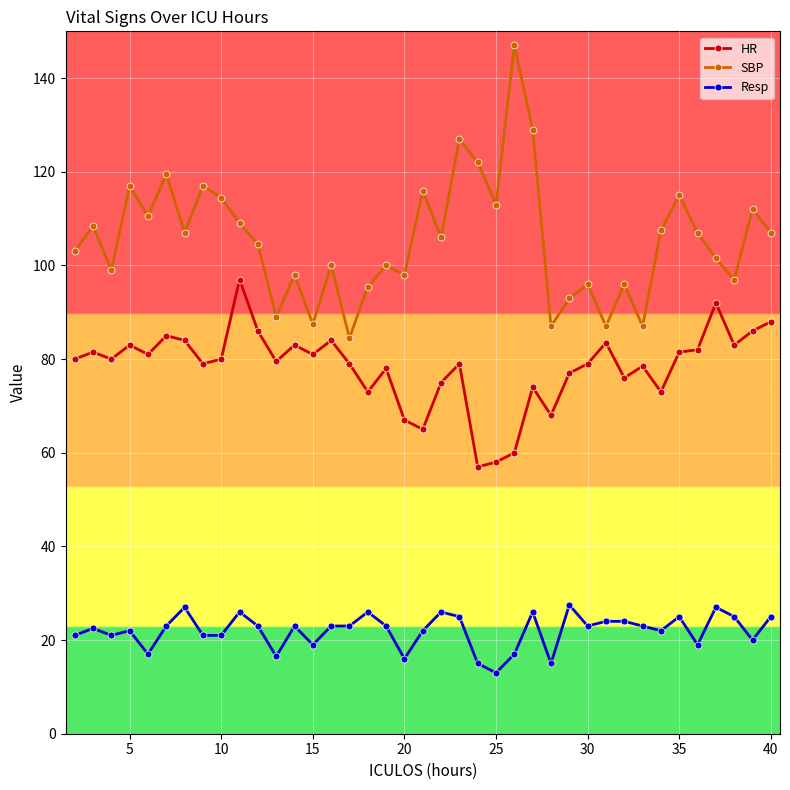

Does the chart have visible grid lines?

Yes